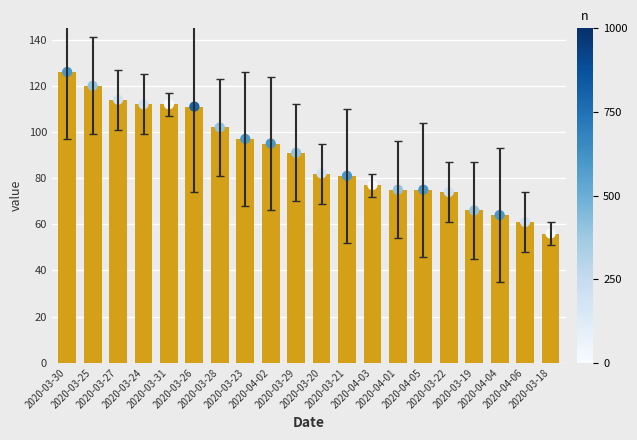

Which series reaches the maximum Y coordinate?

value